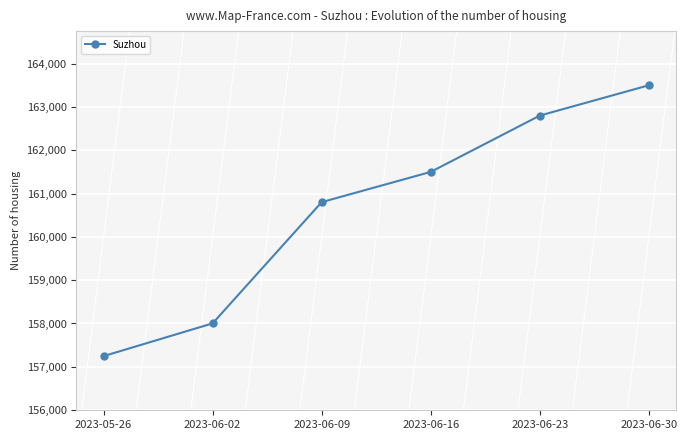

Reading left to right, transcribe all the data shown in this chart.

157247	158003	160802	161500	162800	163500